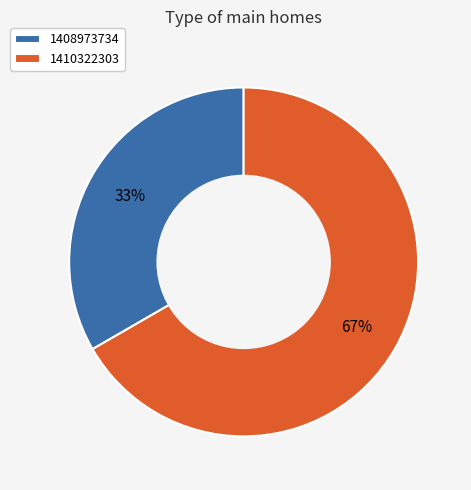

How many slices are in this pie chart?

2